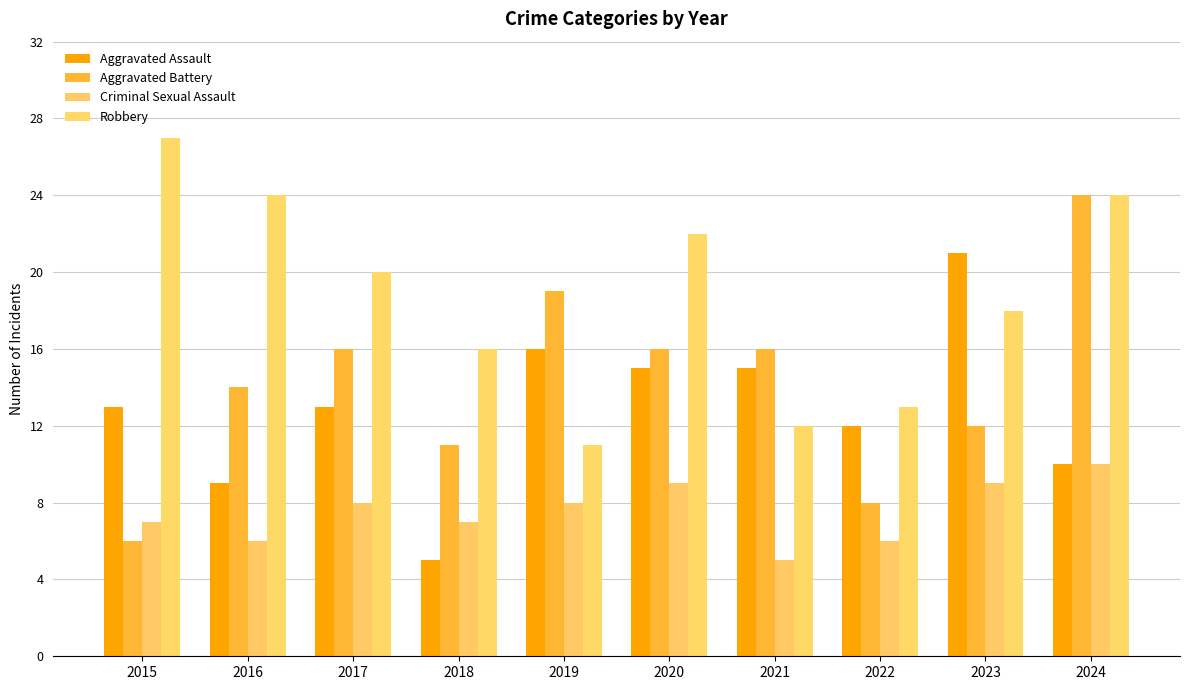

What is the value of the Aggravated Assault bar at the 5th from the left?

16